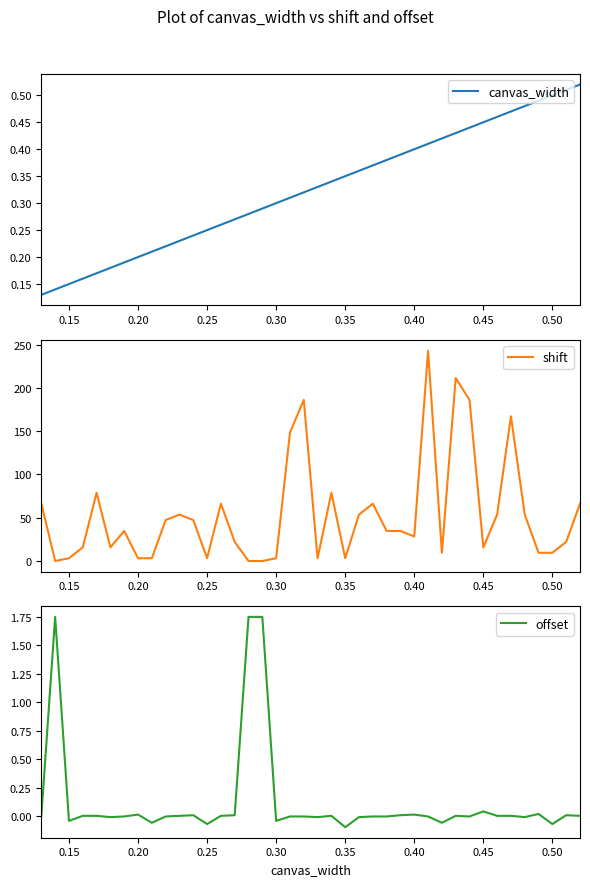

What are all the series names shown in the legend?

canvas_width, shift, offset